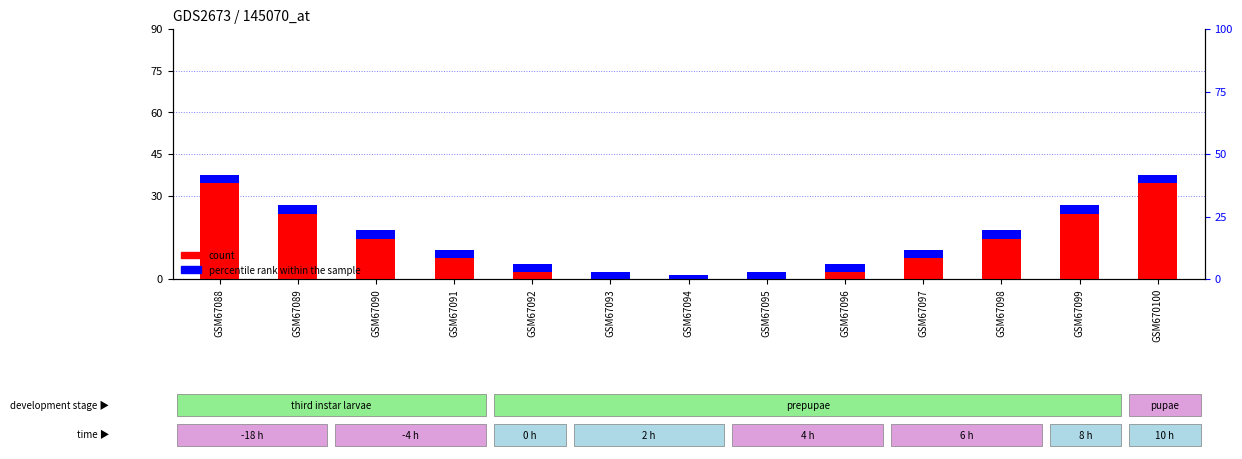

How many values in count are above zero?

12